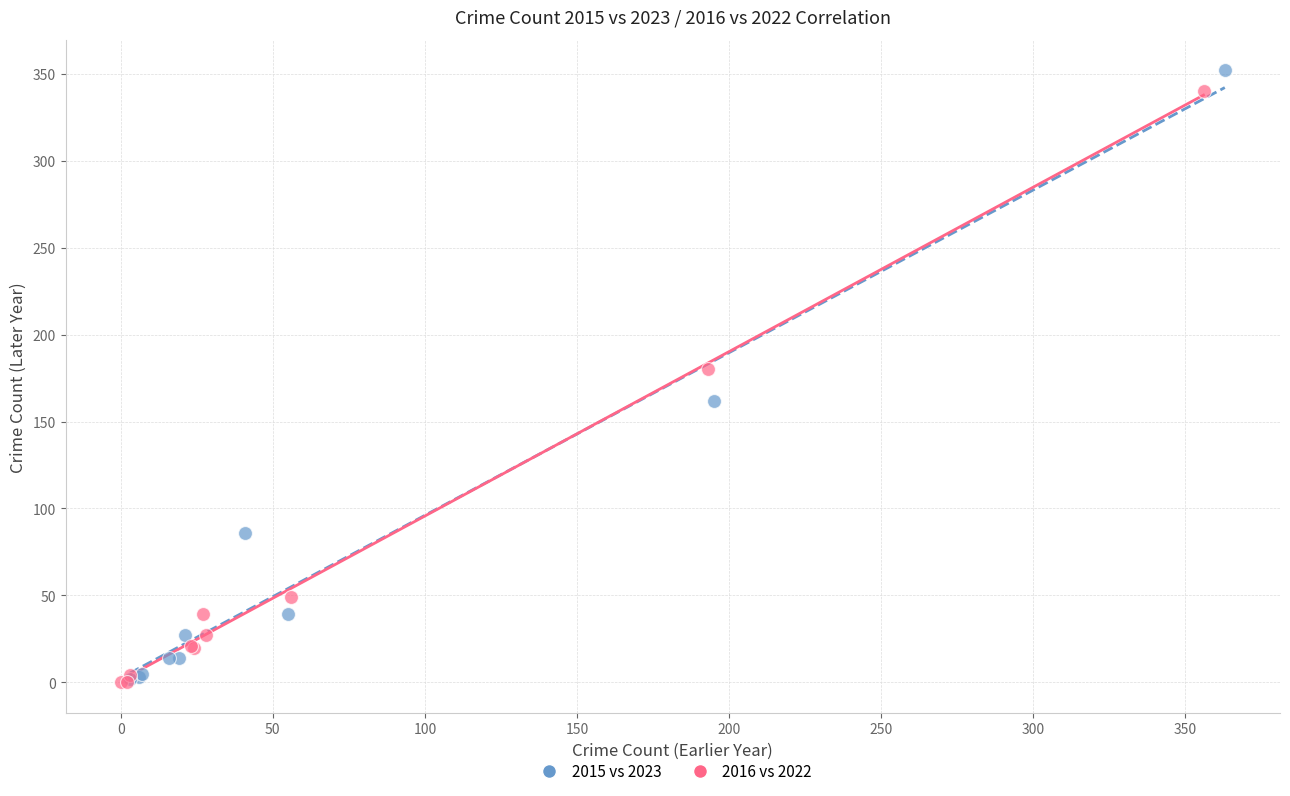

Which series has the largest Y range (max minus min)?

2015 vs 2023